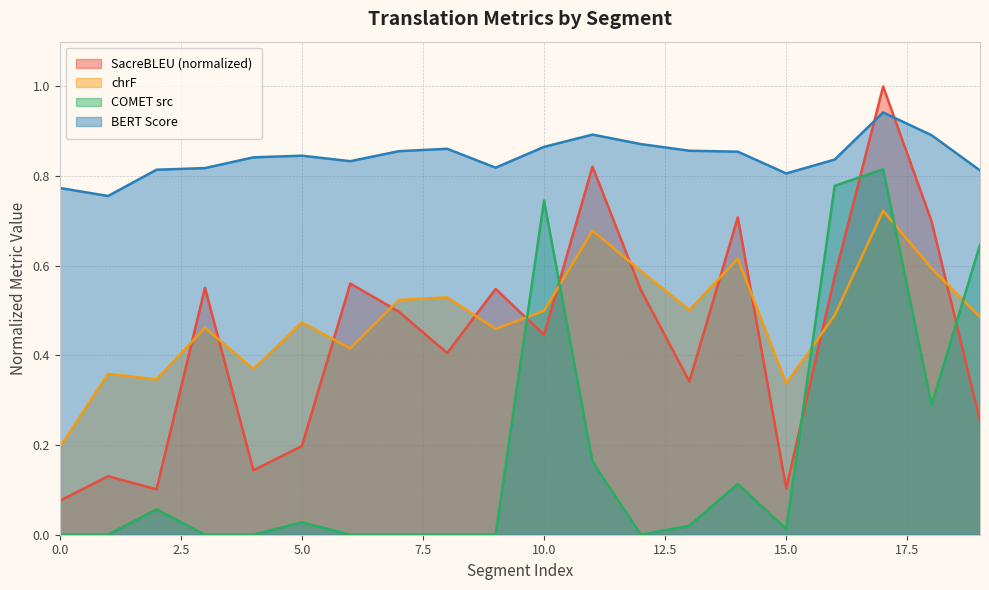

What is the sum of all metric_COMET_src values?

3.7